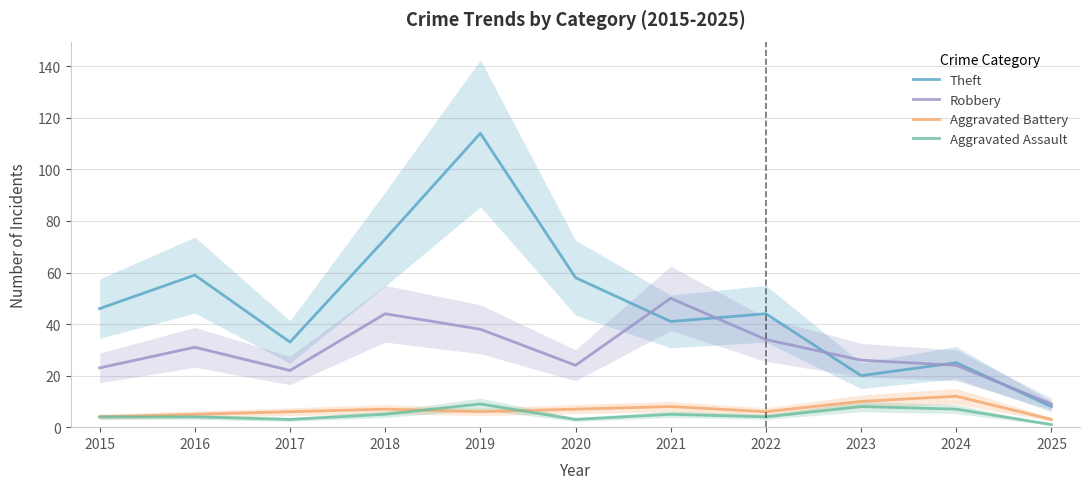

What is the average value of the Aggravated Assault series?

5